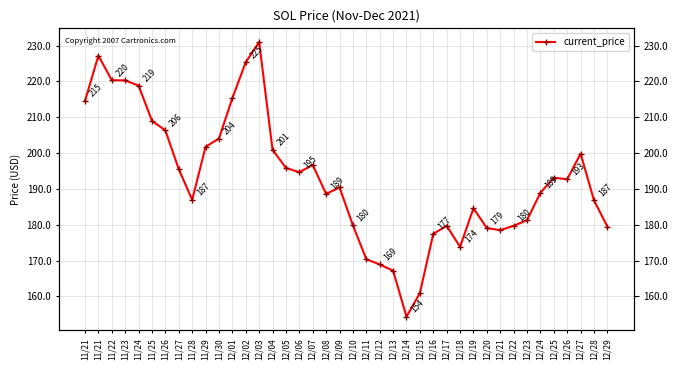

Does the chart display data point markers on the line(s)?

Yes